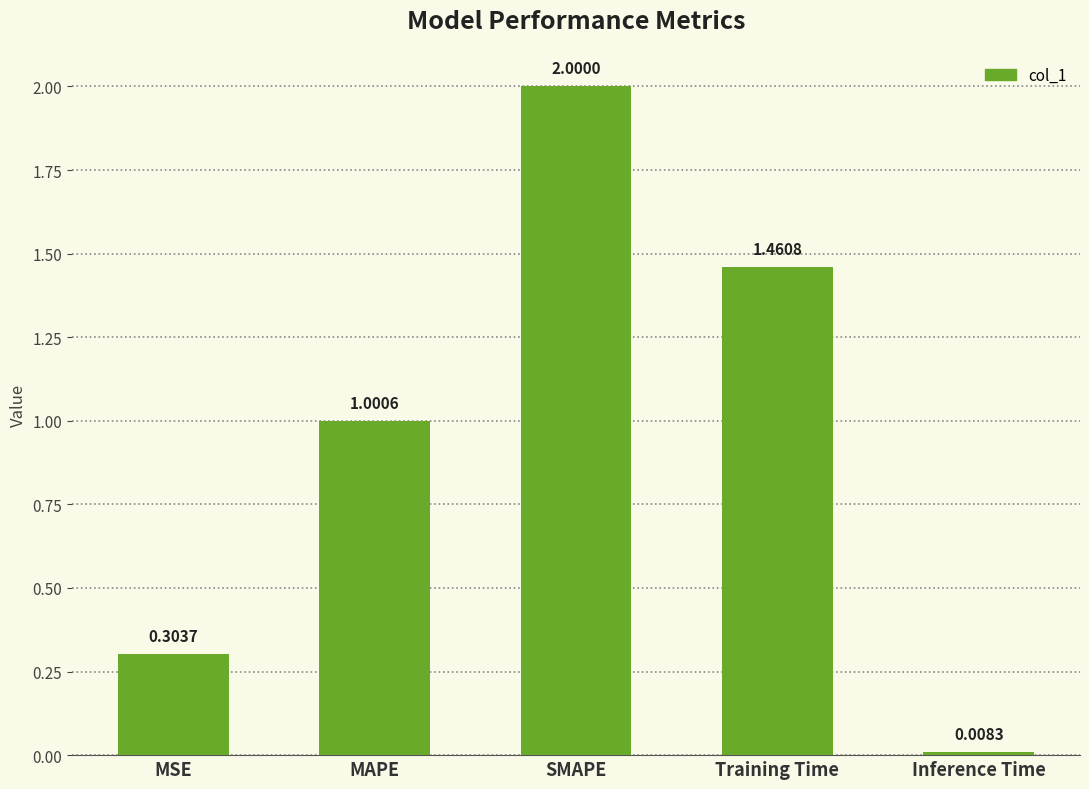

At which label does the data first exceed 1?

MAPE